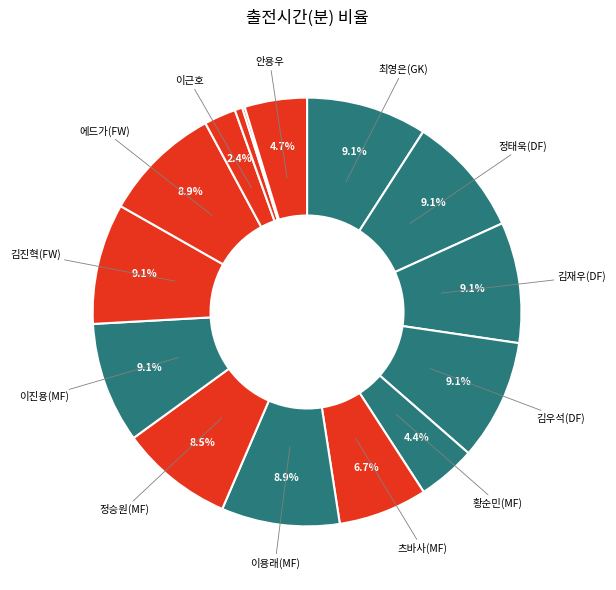

How many segments does this pie chart have?

15